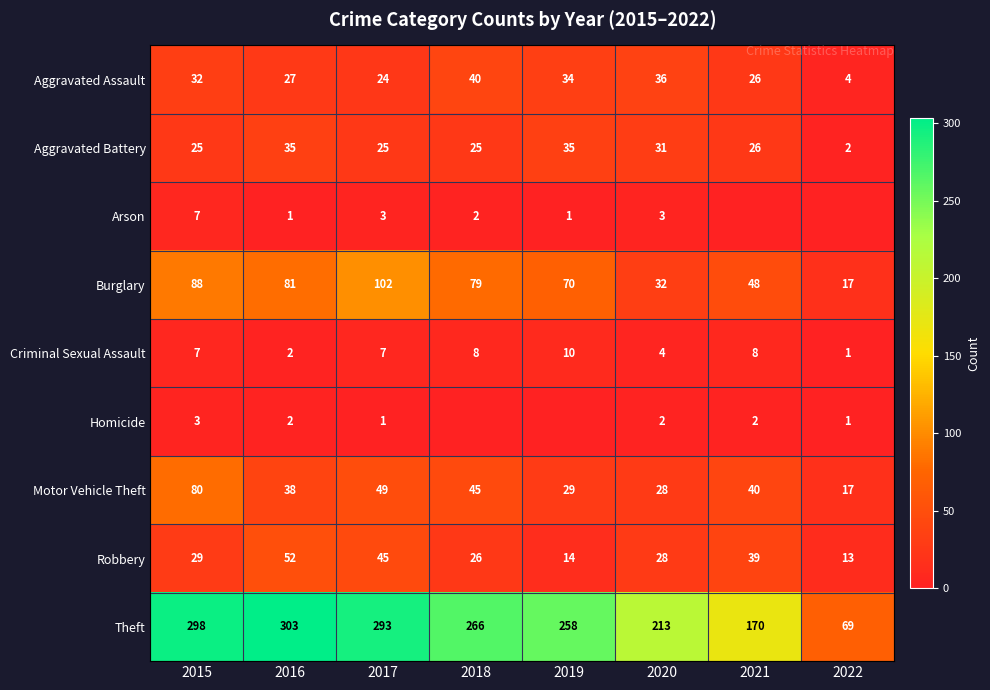

Between 2015 and 2016, which series saw the biggest shift?

Motor Vehicle Theft